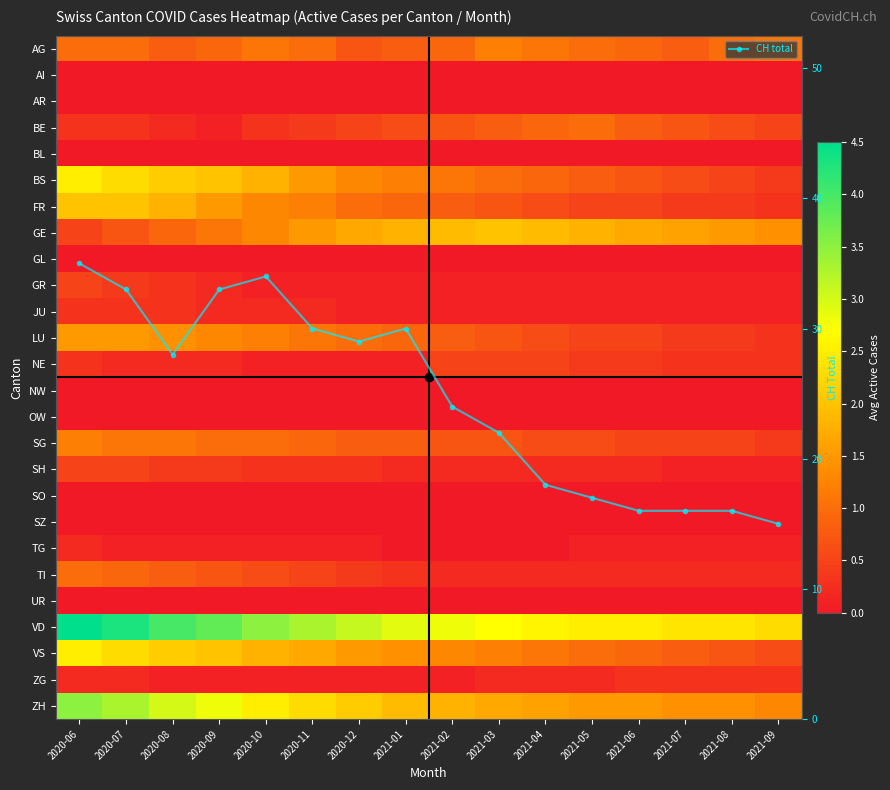

The value of UR at 2021-02 is 0.0. True or false?

True